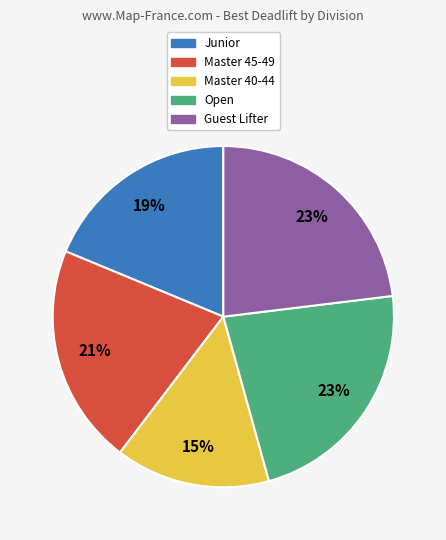

Which category has the smallest portion of the pie?

Master 40-44